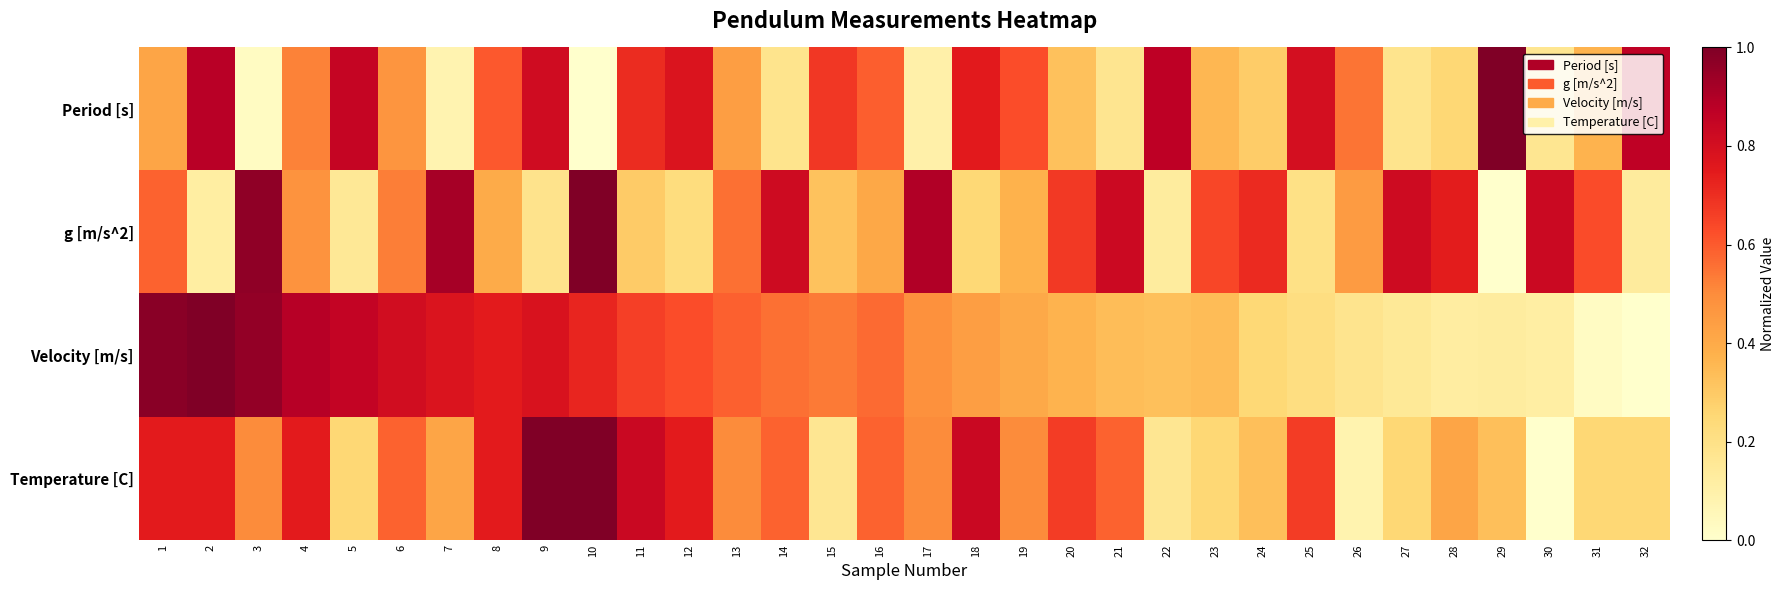

Reading left to right, transcribe all the data shown in this chart.

Period [s]: 1=0.4	2=0.9	3=0.0	4=0.5	5=0.8	6=0.5	7=0.1	8=0.6	9=0.8	10=0.0	11=0.7	12=0.8	13=0.4	14=0.2	15=0.7	16=0.6	17=0.1	18=0.8	19=0.6	20=0.3	21=0.2	22=0.9	23=0.4	24=0.3	25=0.8	26=0.5	27=0.2	28=0.3	29=1.0	30=0.2	31=0.4	32=0.9
g [m/s^2]: 1=0.6	2=0.1	3=1.0	4=0.5	5=0.2	6=0.5	7=0.9	8=0.4	9=0.2	10=1.0	11=0.3	12=0.2	13=0.6	14=0.8	15=0.3	16=0.4	17=0.9	18=0.2	19=0.4	20=0.7	21=0.8	22=0.1	23=0.6	24=0.7	25=0.2	26=0.5	27=0.8	28=0.7	29=0.0	30=0.8	31=0.6	32=0.1
Velocity [m/s]: 1=1.0	2=1.0	3=1.0	4=0.9	5=0.9	6=0.8	7=0.8	8=0.7	9=0.8	10=0.7	11=0.7	12=0.6	13=0.6	14=0.6	15=0.5	16=0.6	17=0.5	18=0.4	19=0.4	20=0.4	21=0.3	22=0.3	23=0.3	24=0.2	25=0.2	26=0.2	27=0.1	28=0.1	29=0.1	30=0.1	31=0.0	32=0.0
Temperature [C]: 1=0.7	2=0.7	3=0.5	4=0.7	5=0.3	6=0.6	7=0.4	8=0.7	9=1.0	10=1.0	11=0.8	12=0.7	13=0.5	14=0.6	15=0.2	16=0.6	17=0.5	18=0.8	19=0.5	20=0.7	21=0.6	22=0.2	23=0.3	24=0.3	25=0.7	26=0.1	27=0.3	28=0.4	29=0.3	30=0.0	31=0.3	32=0.3